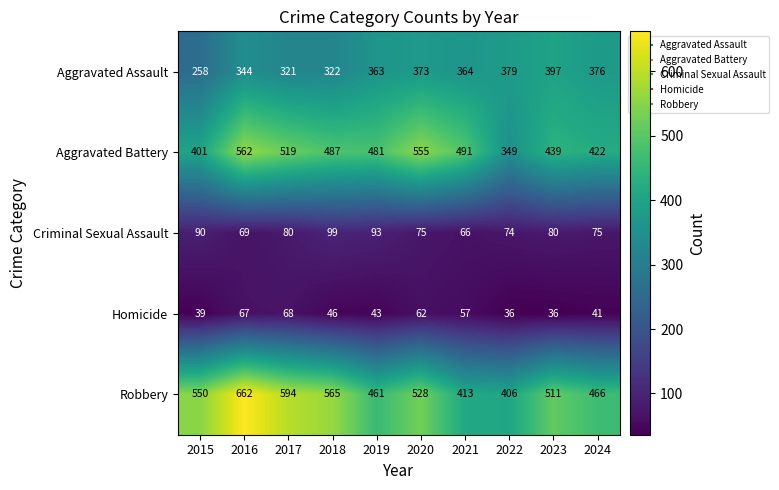

What is the greatest value displayed?

662